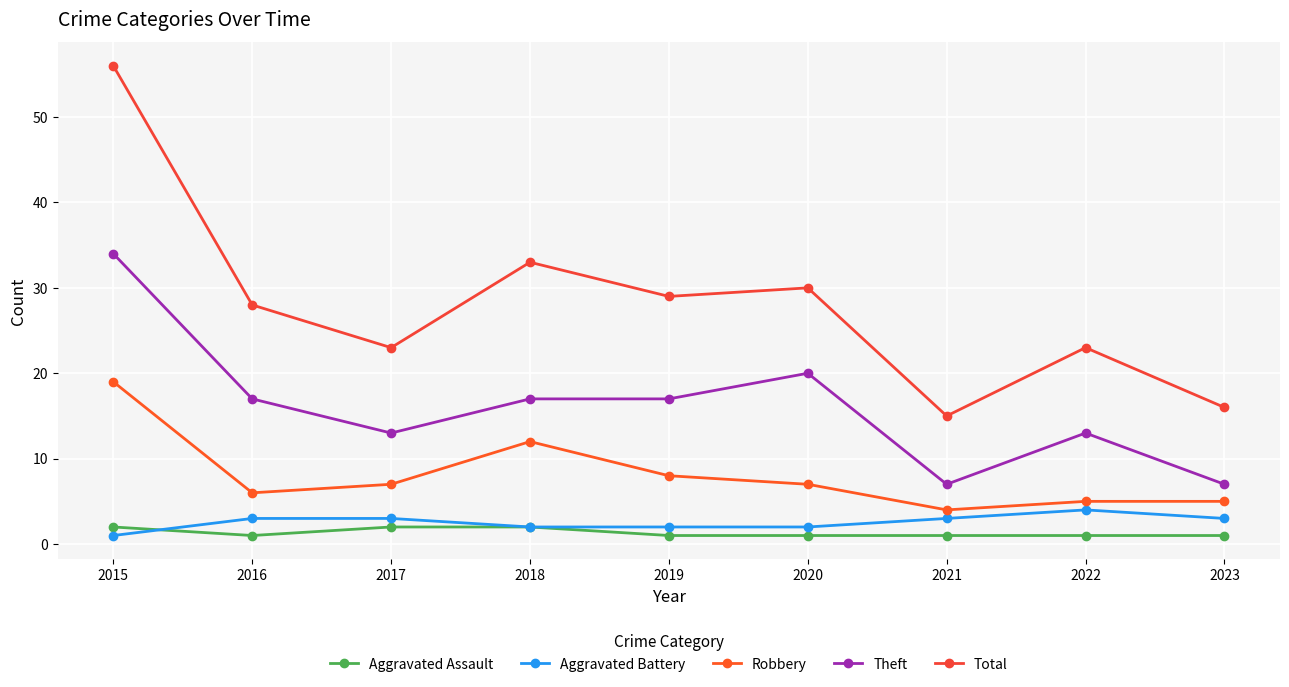

What is the value of the Aggravated Assault point at the 9th from the left?

1